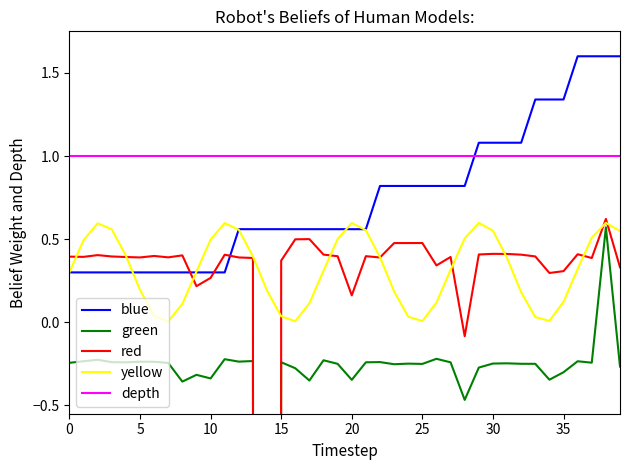

True or false: depth and blue intersect in this chart.

True